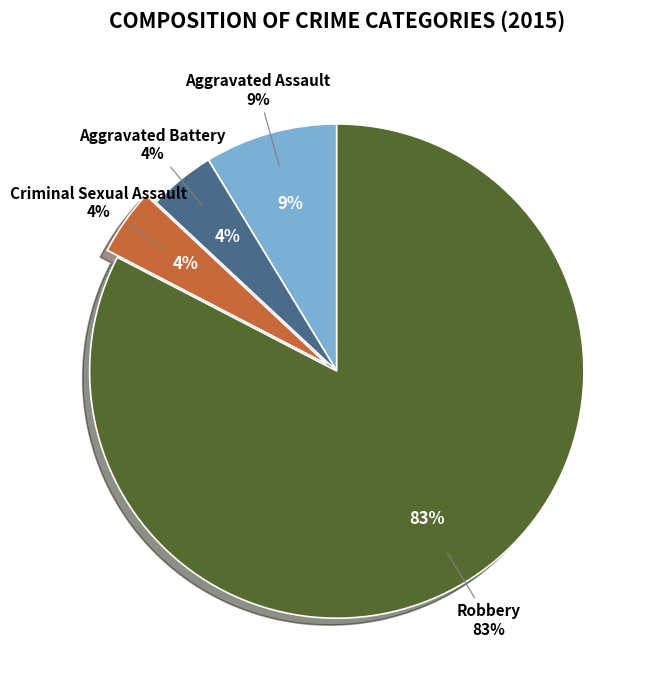

To the nearest percent, what portion does Aggravated Assault represent?

9%